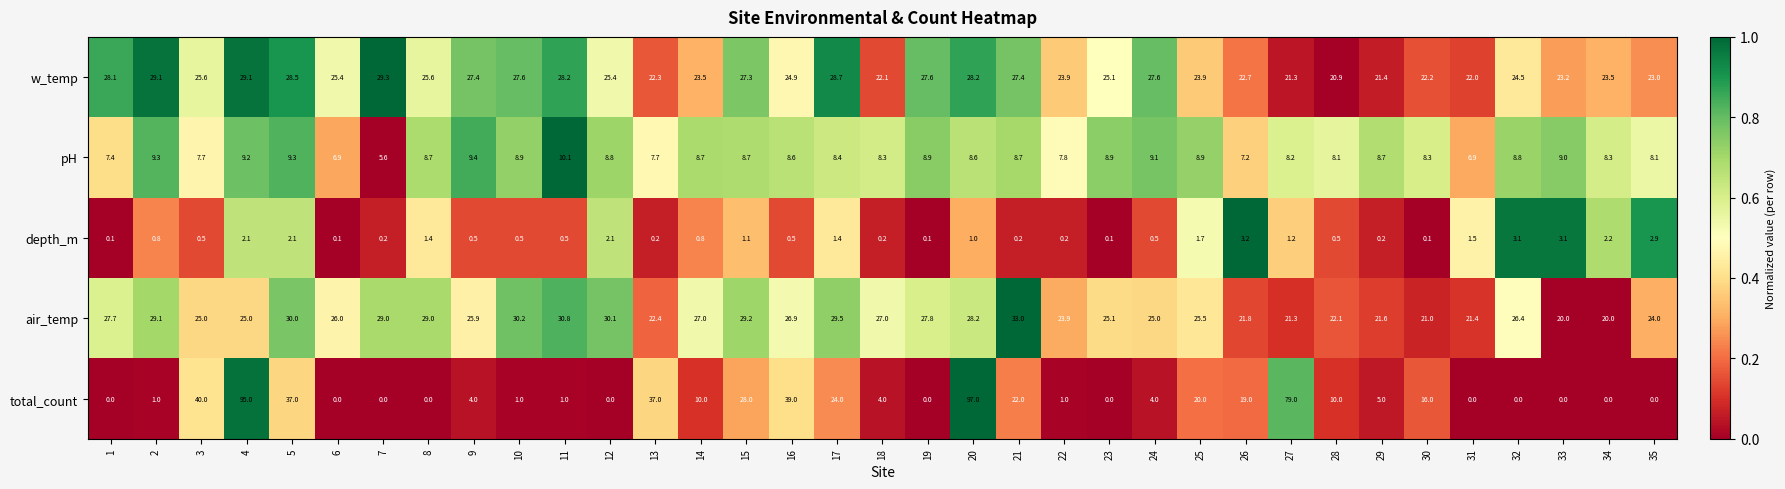

What is the total value across all series at 12?

66.4